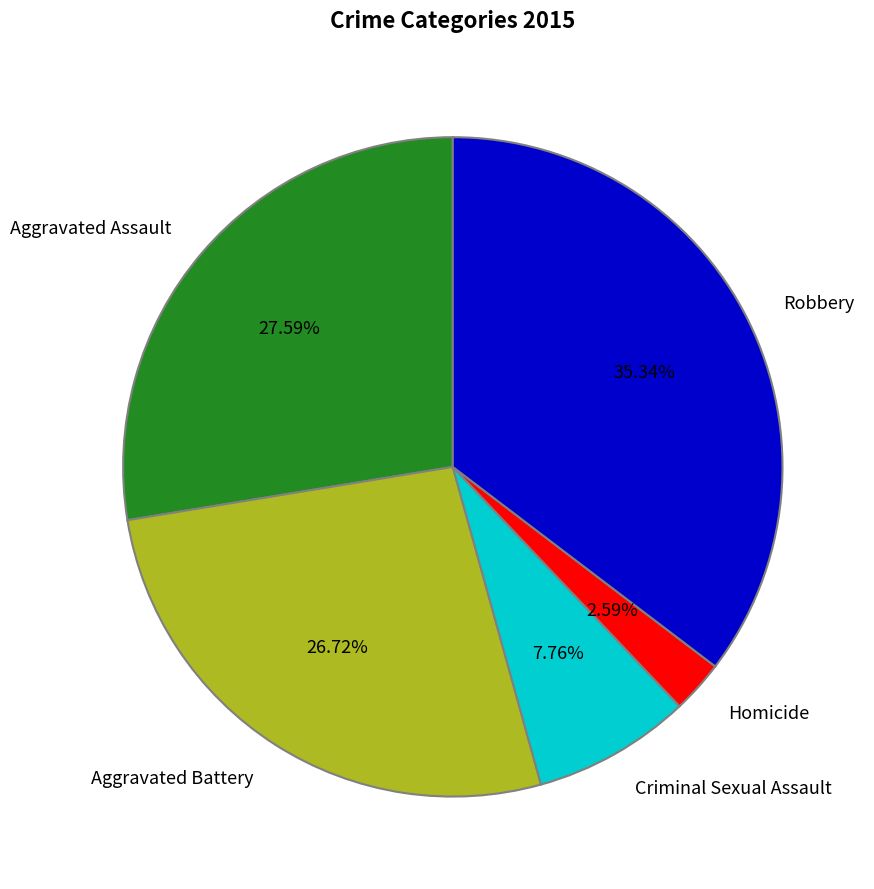

To the nearest percent, what is the difference between the Criminal Sexual Assault and Aggravated Assault slice percentages?

20%